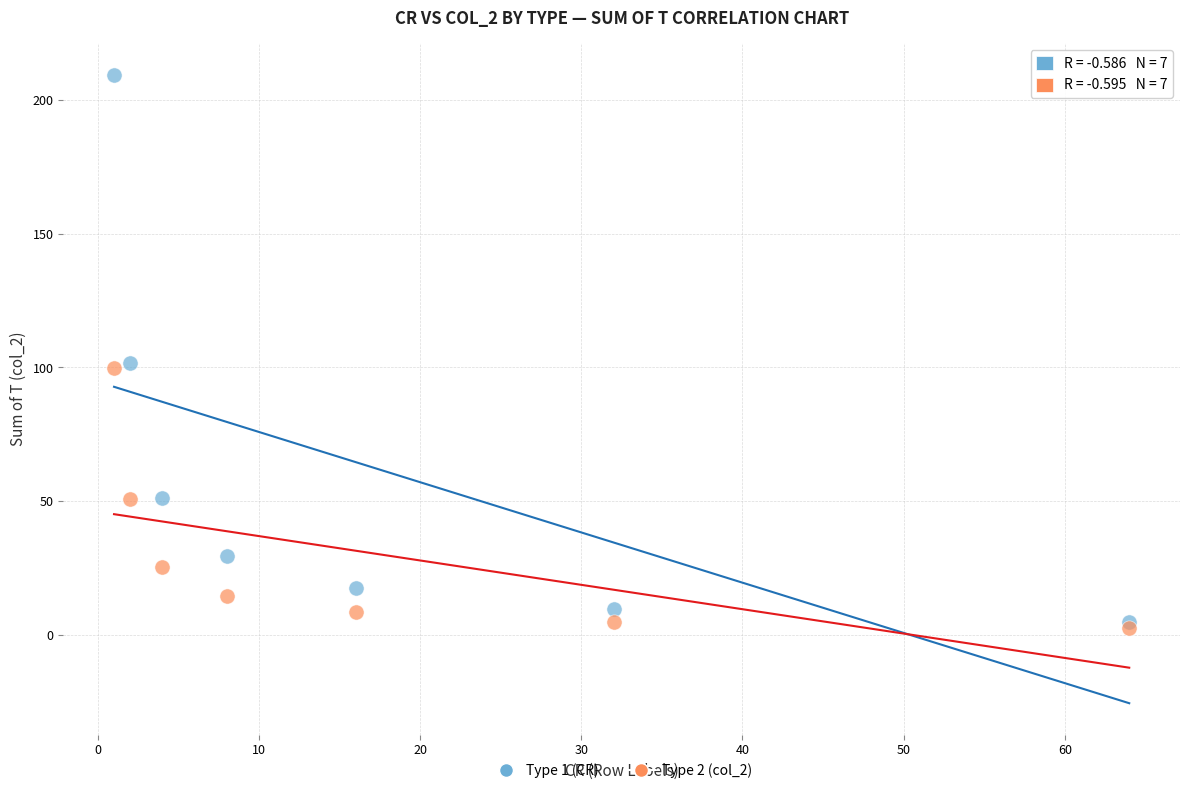

What are all the series names shown in the legend?

Type 1 (CR), Type 2 (col_2)